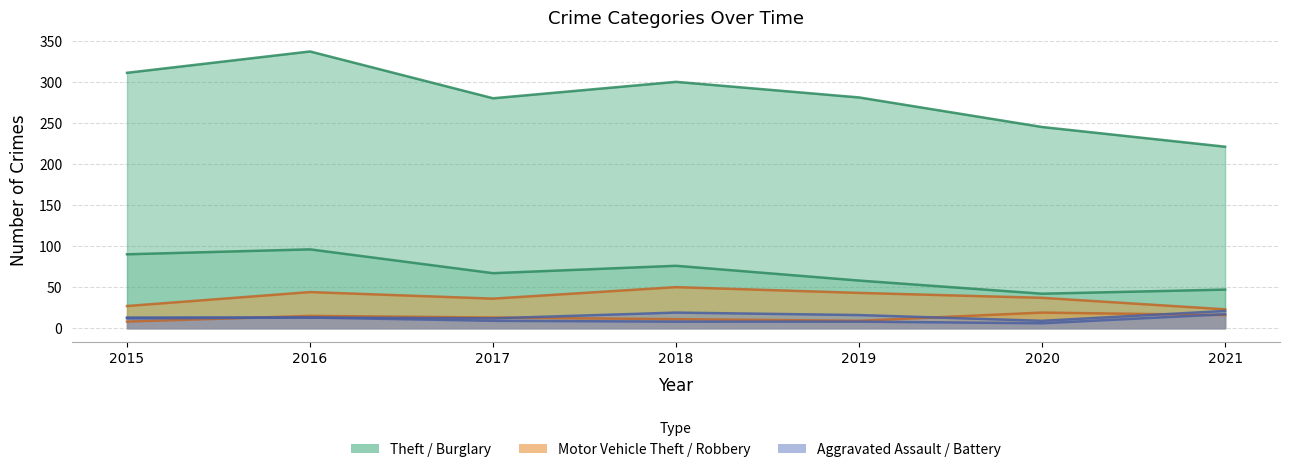

What is the difference between the maximum and minimum values in the Aggravated Battery series?

11